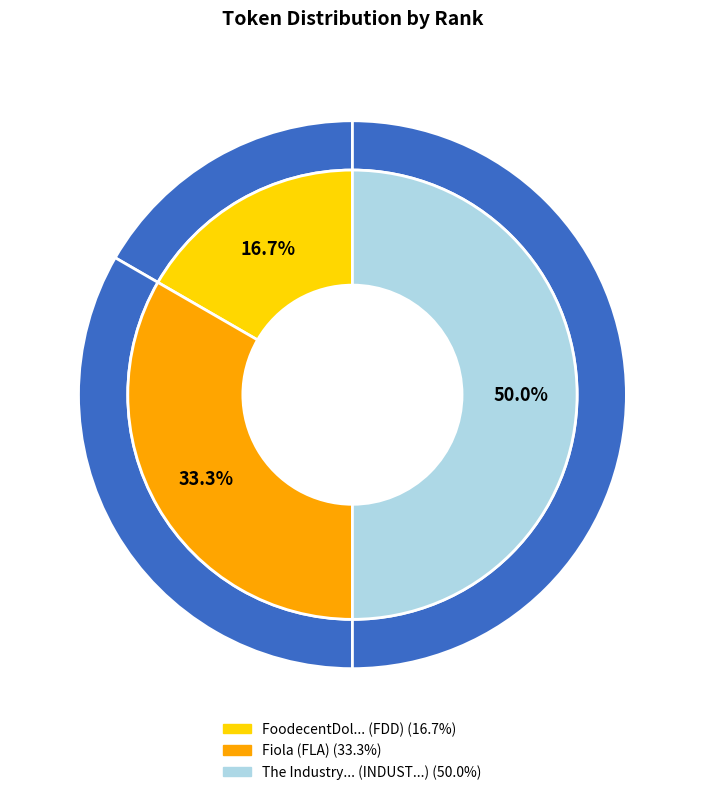

How many segments does this pie chart have?

3